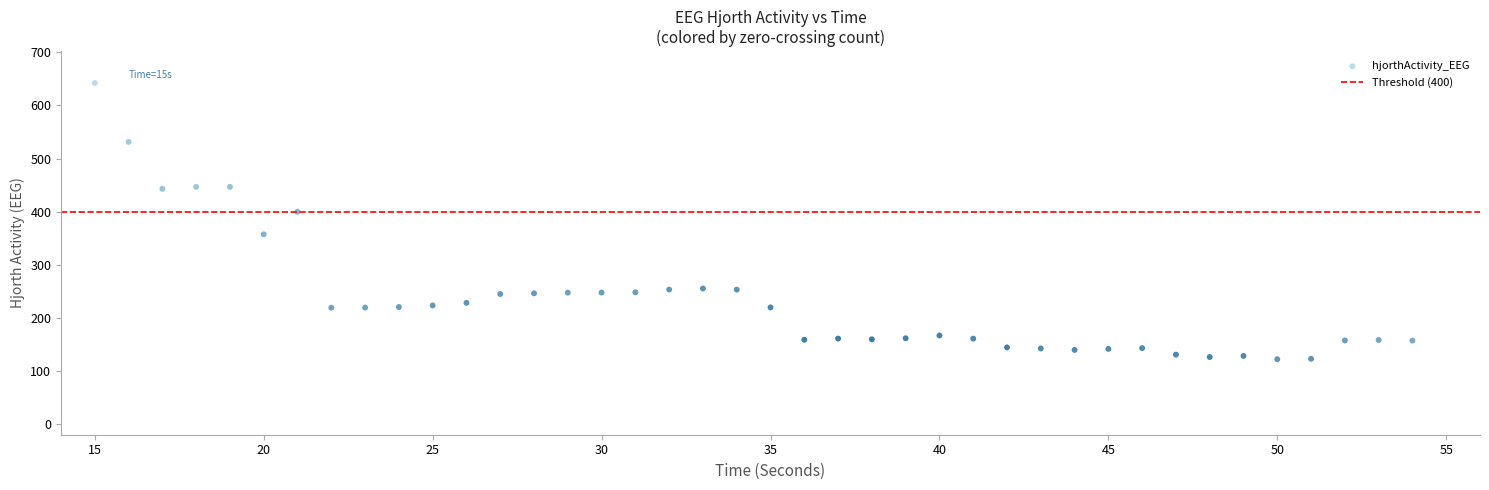

What is the range of X values (max minus min)?

39.0